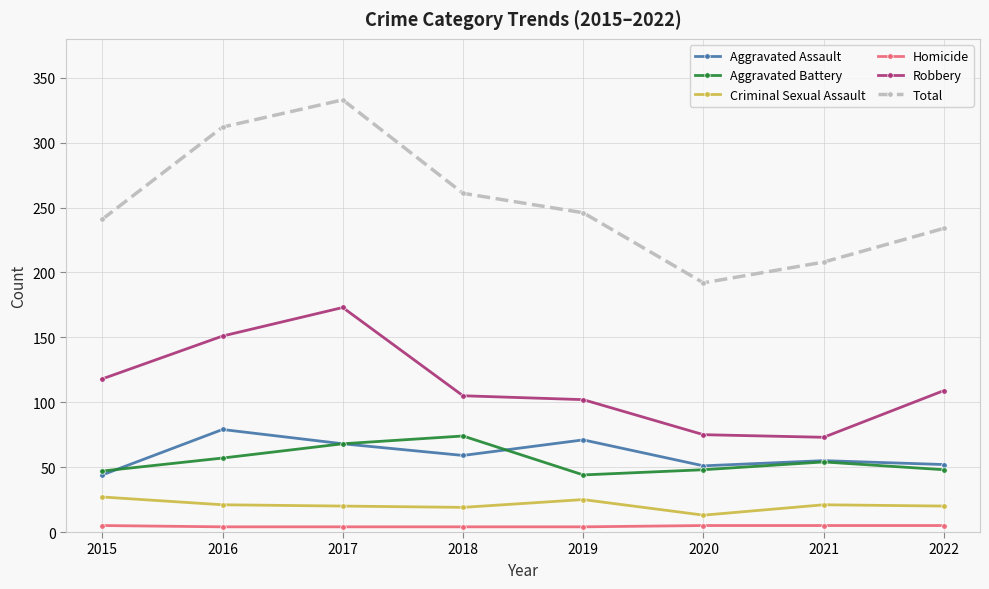

Between 2017 and 2020, which series saw the biggest shift?

Total